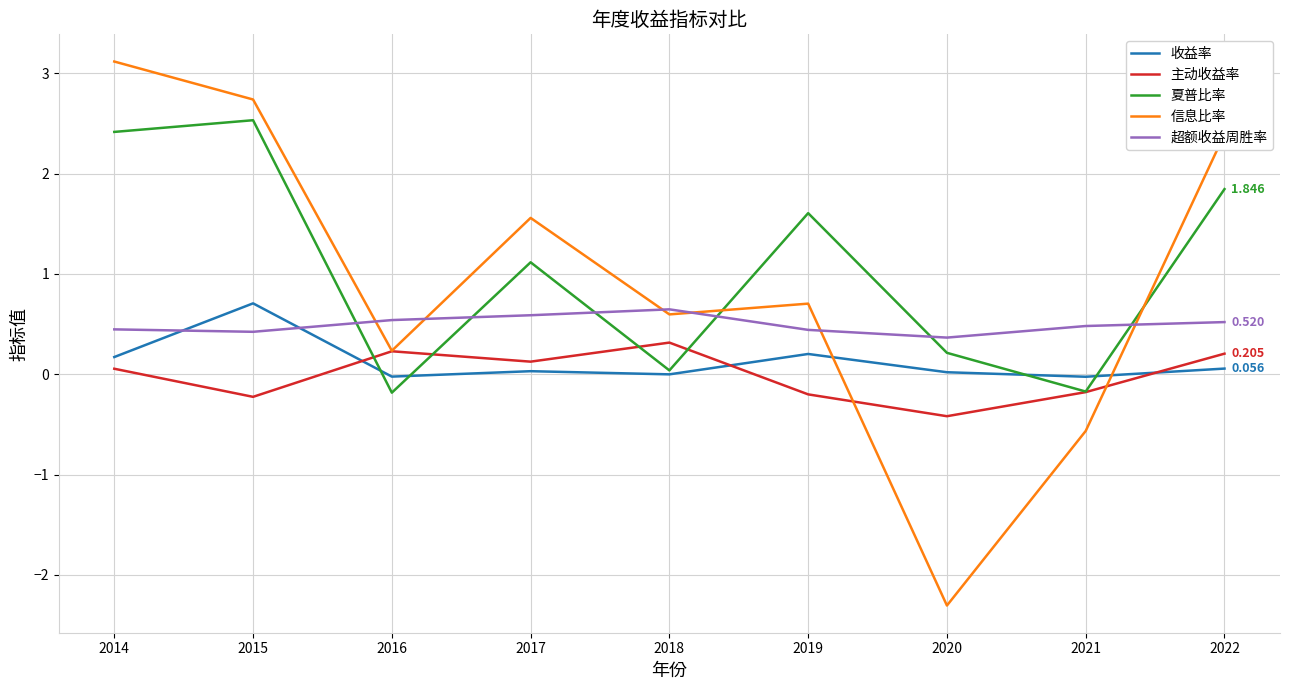

How many values in 主动收益率 are above zero?

5